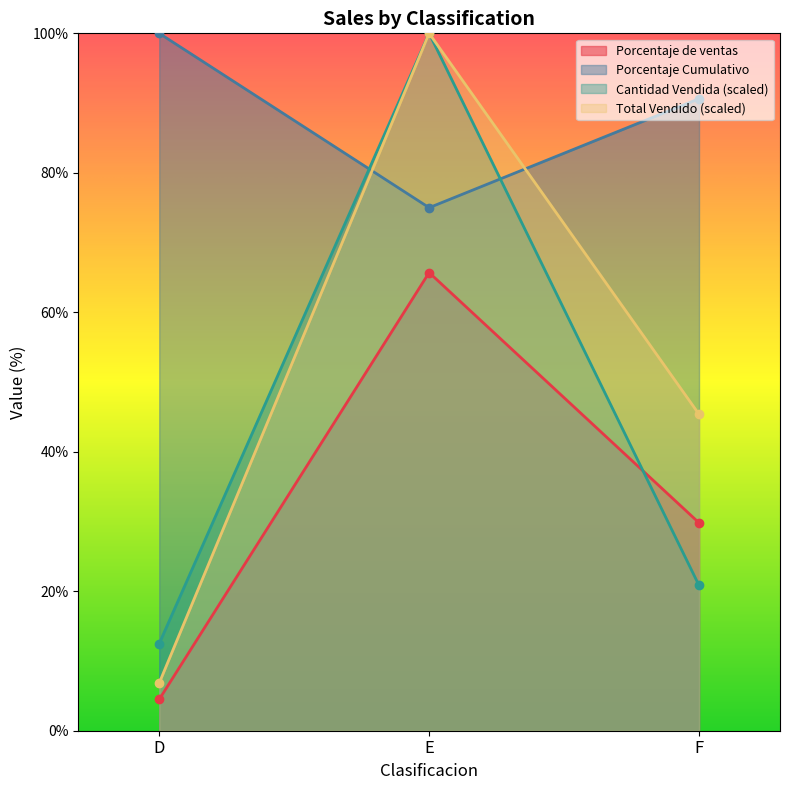

Which has a higher value, D or E?

E